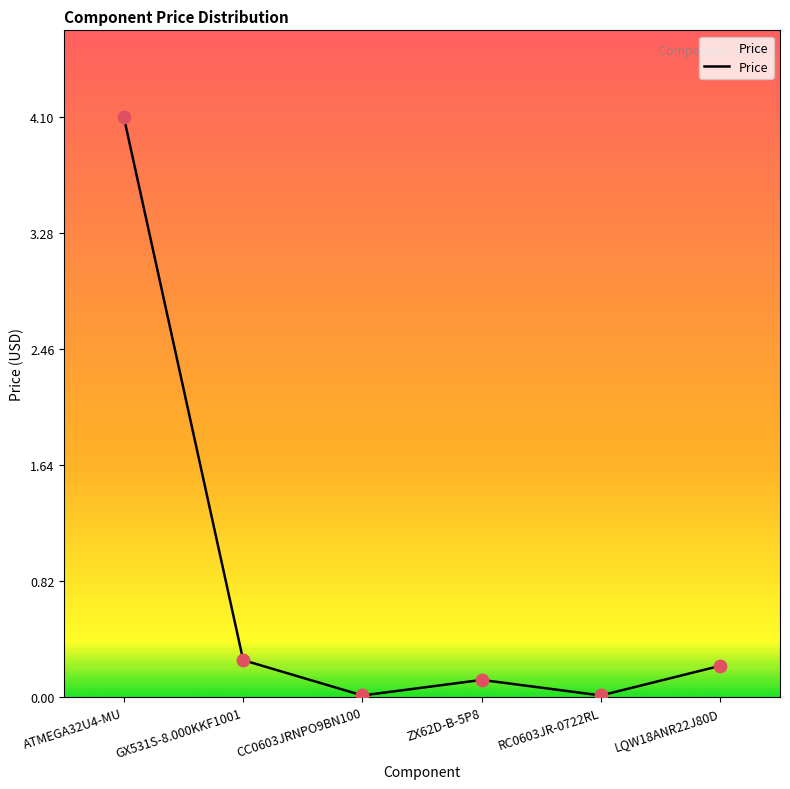

Which has a higher value, GX531S-8.000KKF1001 or ATMEGA32U4-MU?

ATMEGA32U4-MU